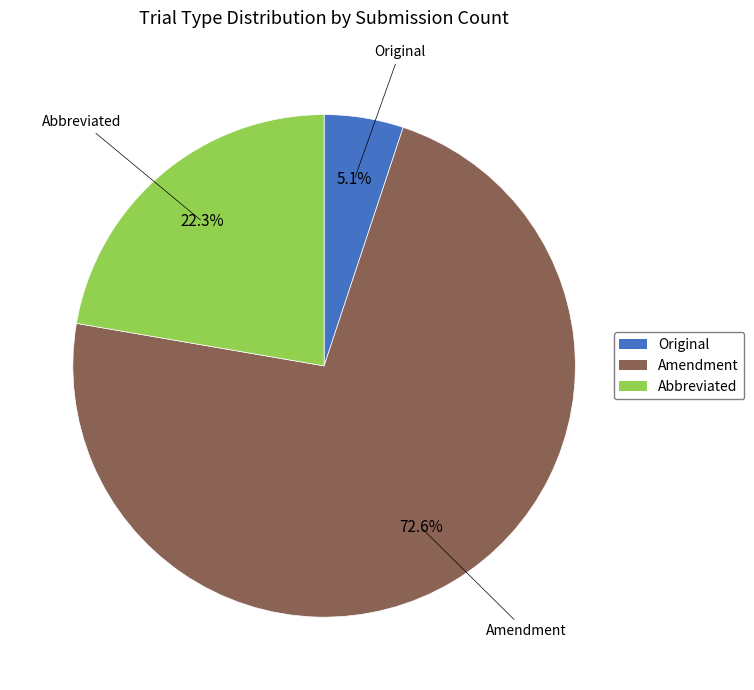

Between Abbreviated and Original, which is larger?

Abbreviated